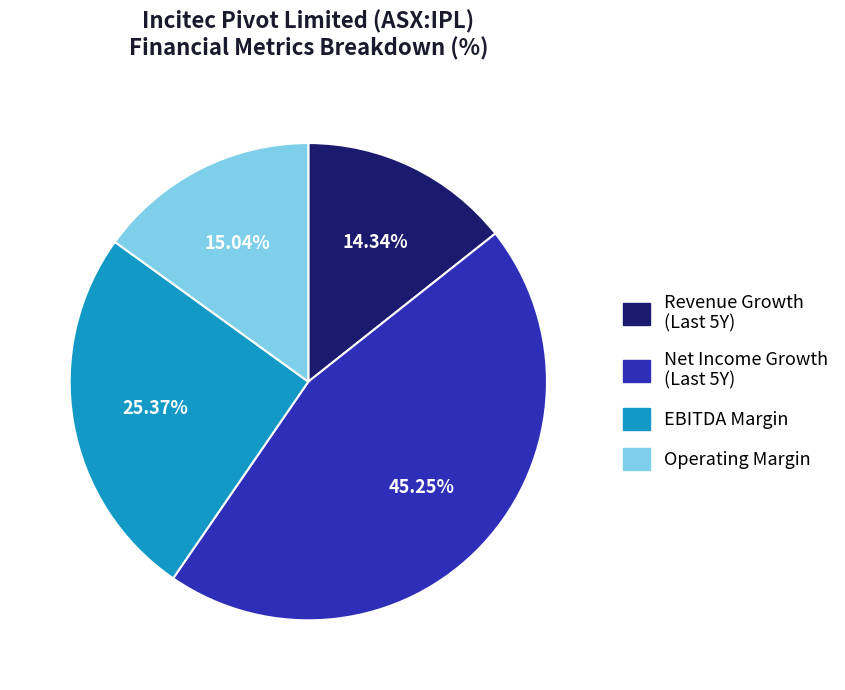

How many slices are in this pie chart?

4